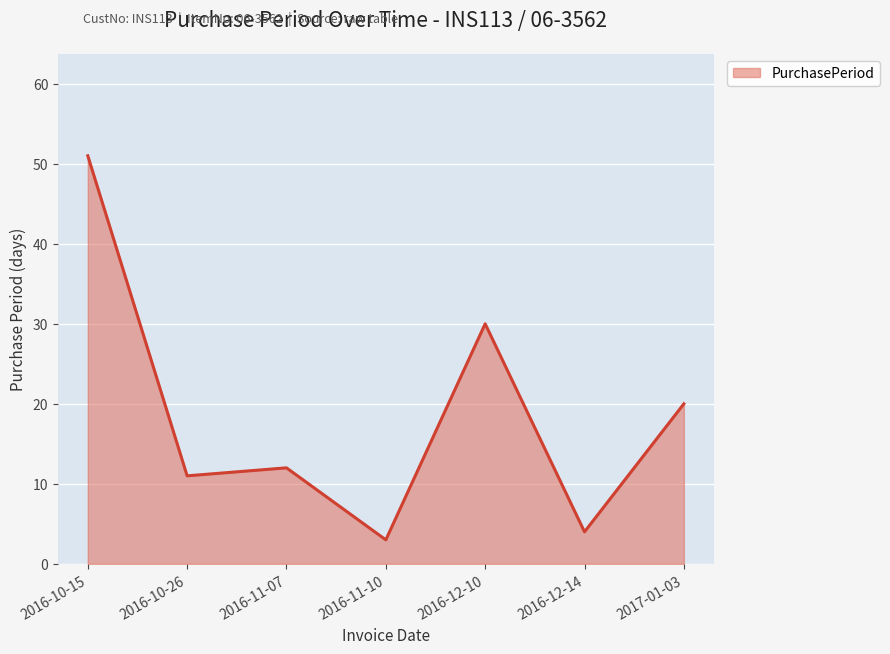

At which label is the value closest to 27?

2016-12-10